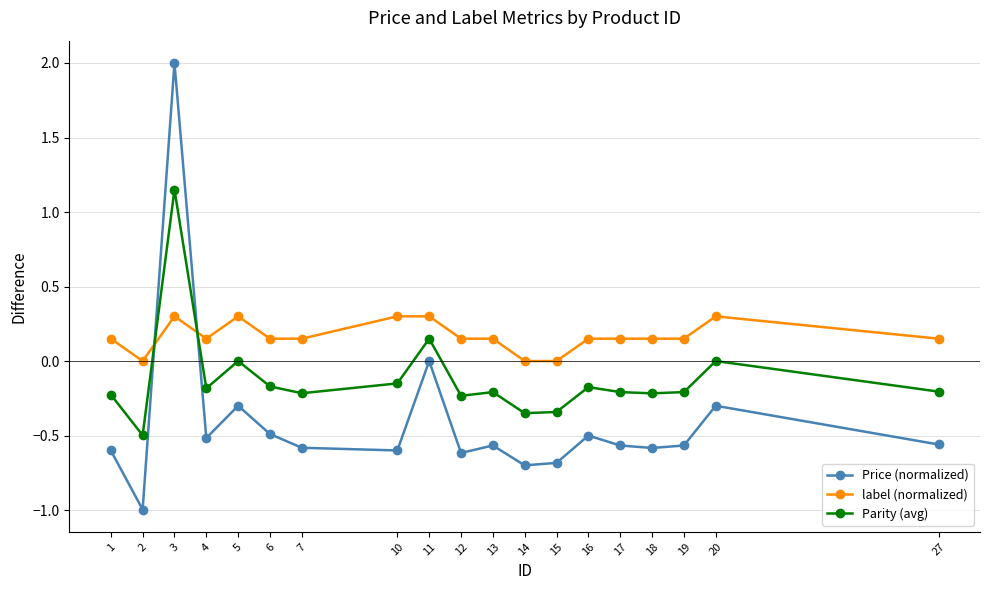

What is the difference between the second highest and second lowest values in the label (normalized) series?

0.3